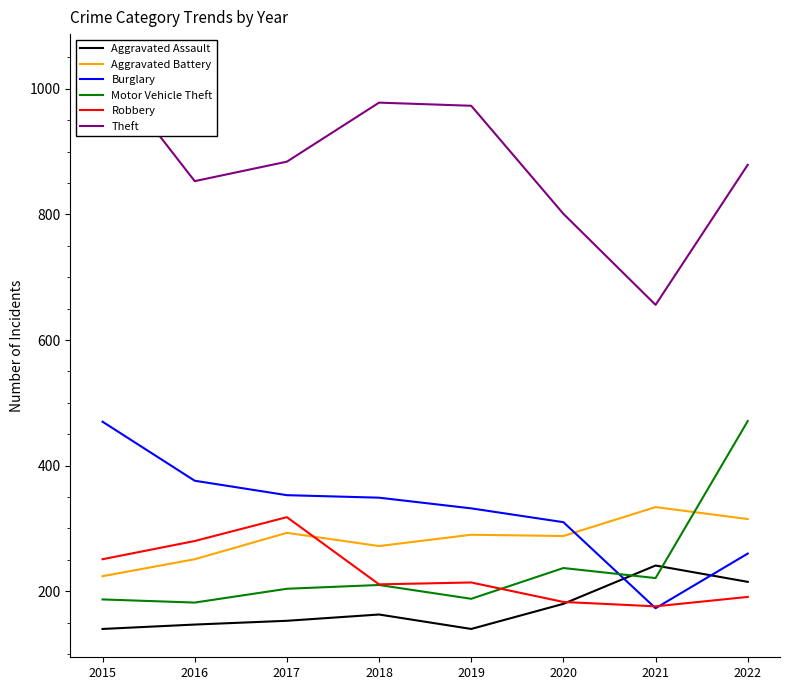

How many interior local valleys does the Theft series have?

2